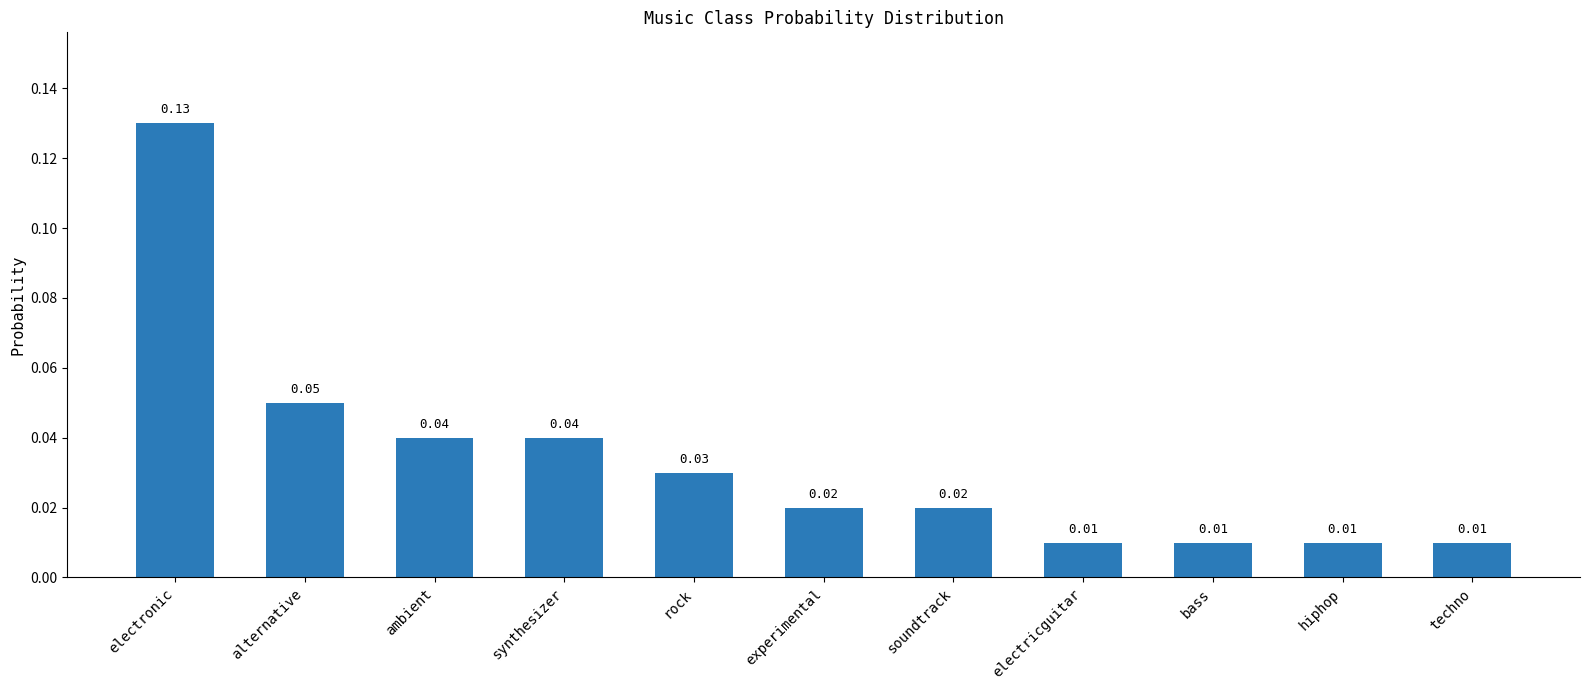

Which category has the highest value across all series?

electronic